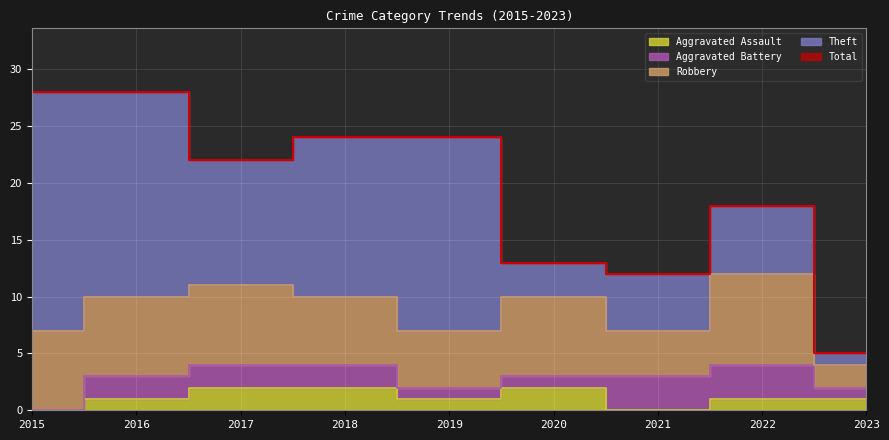

The Aggravated Battery series shows -2 at 2015. True or false?

False